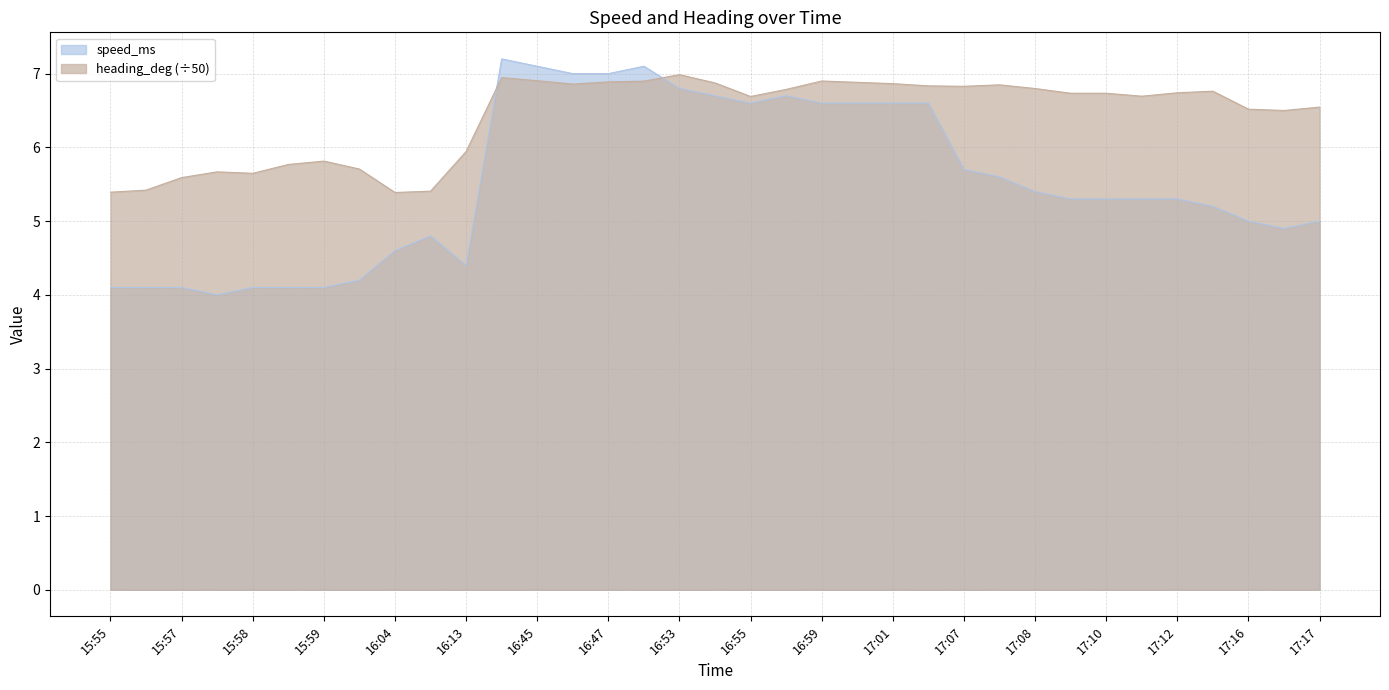

What is the value of the speed_ms point at the 7th from the left?

4.1